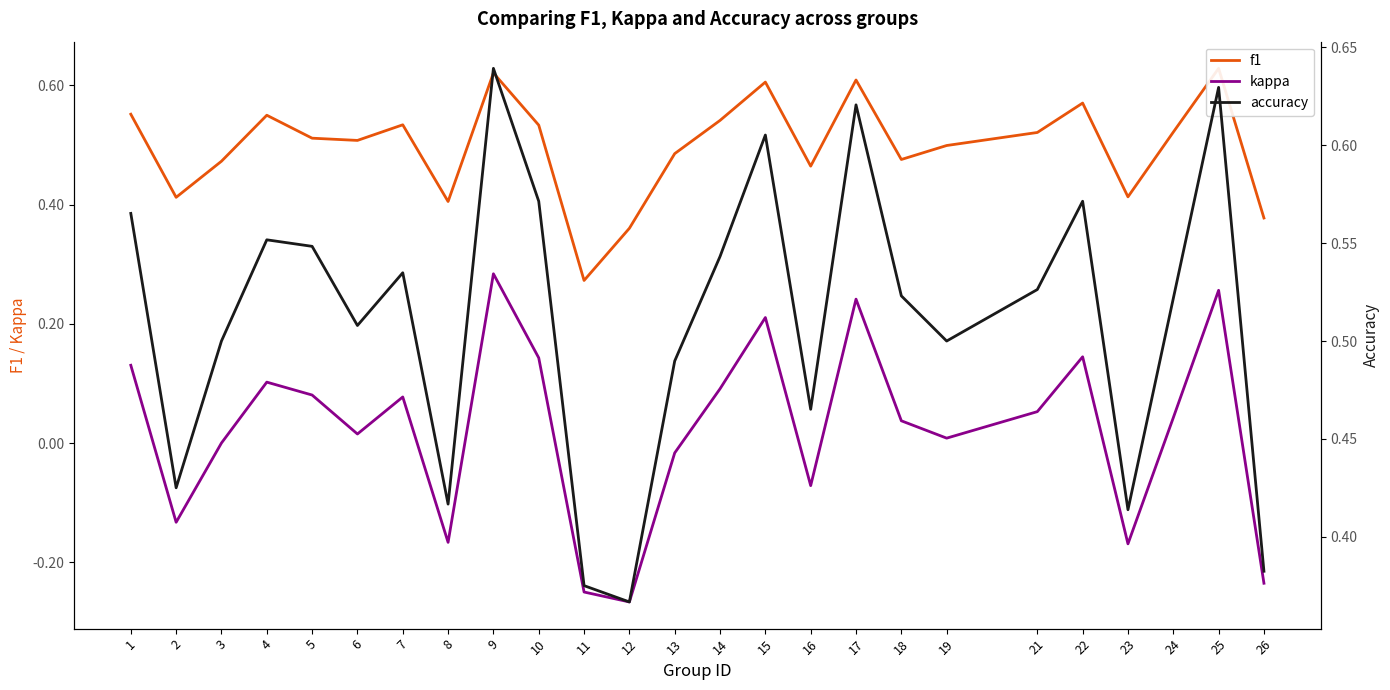

How many lines are shown in the chart?

3